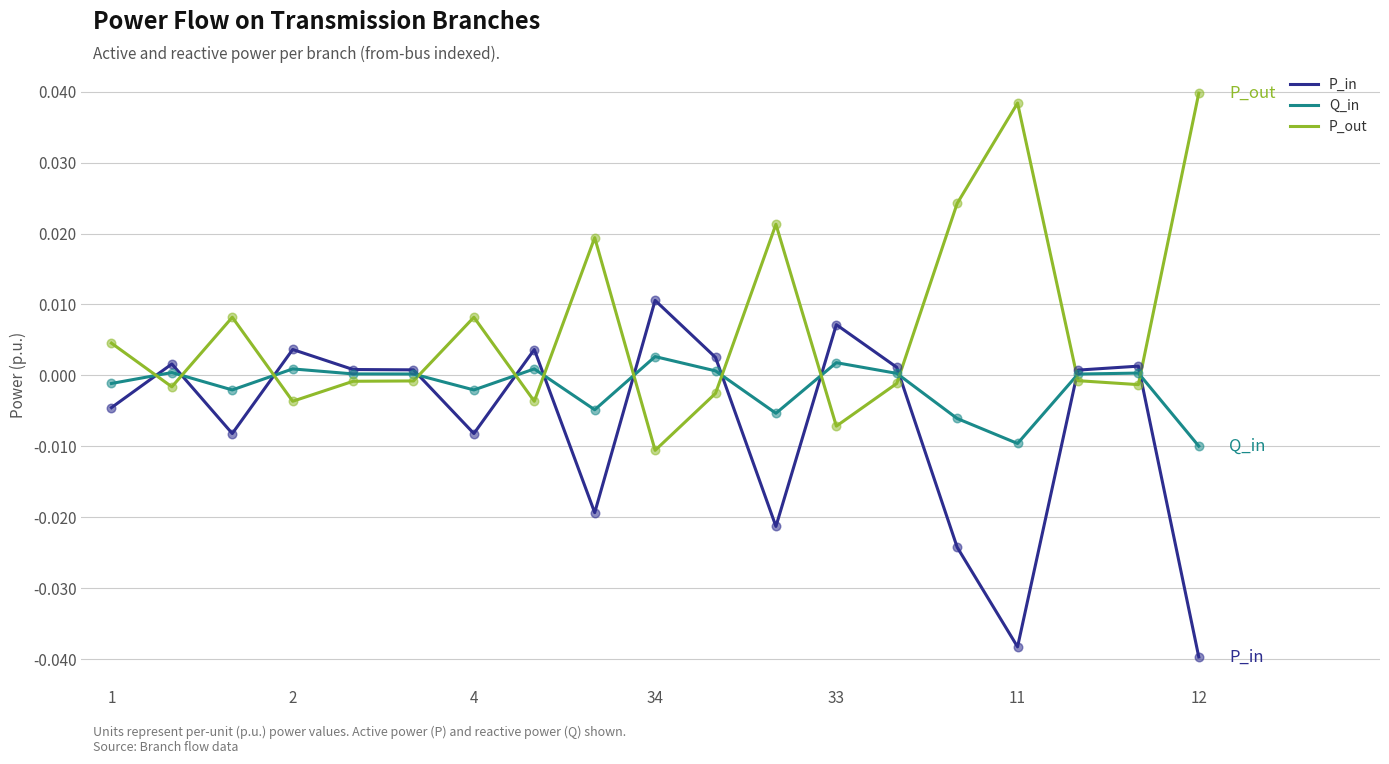

What are all the series names shown in the legend?

P_in, Q_in, P_out